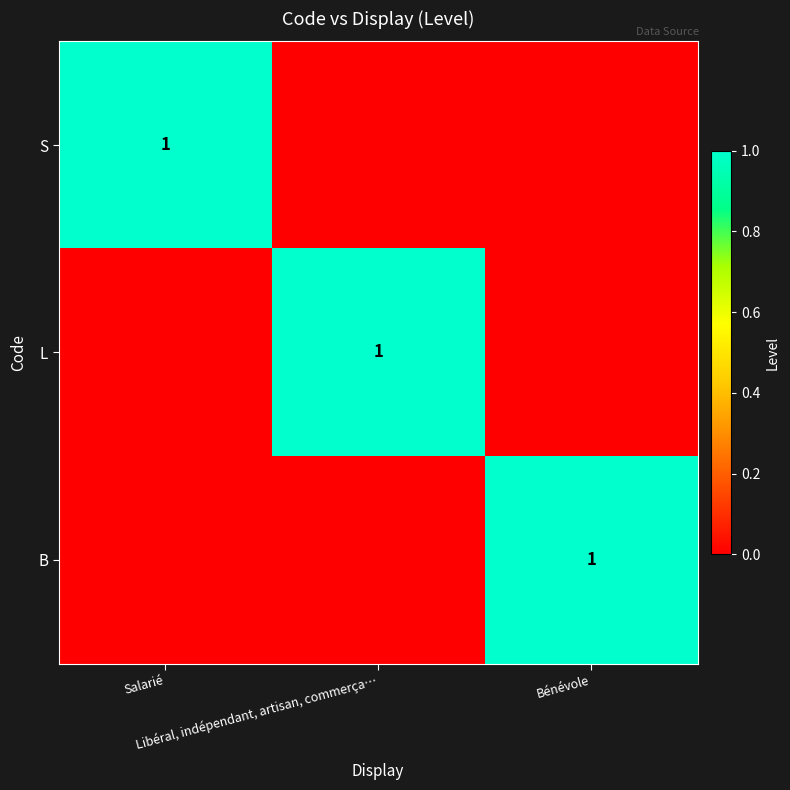

What is the maximum value shown in the chart?

1